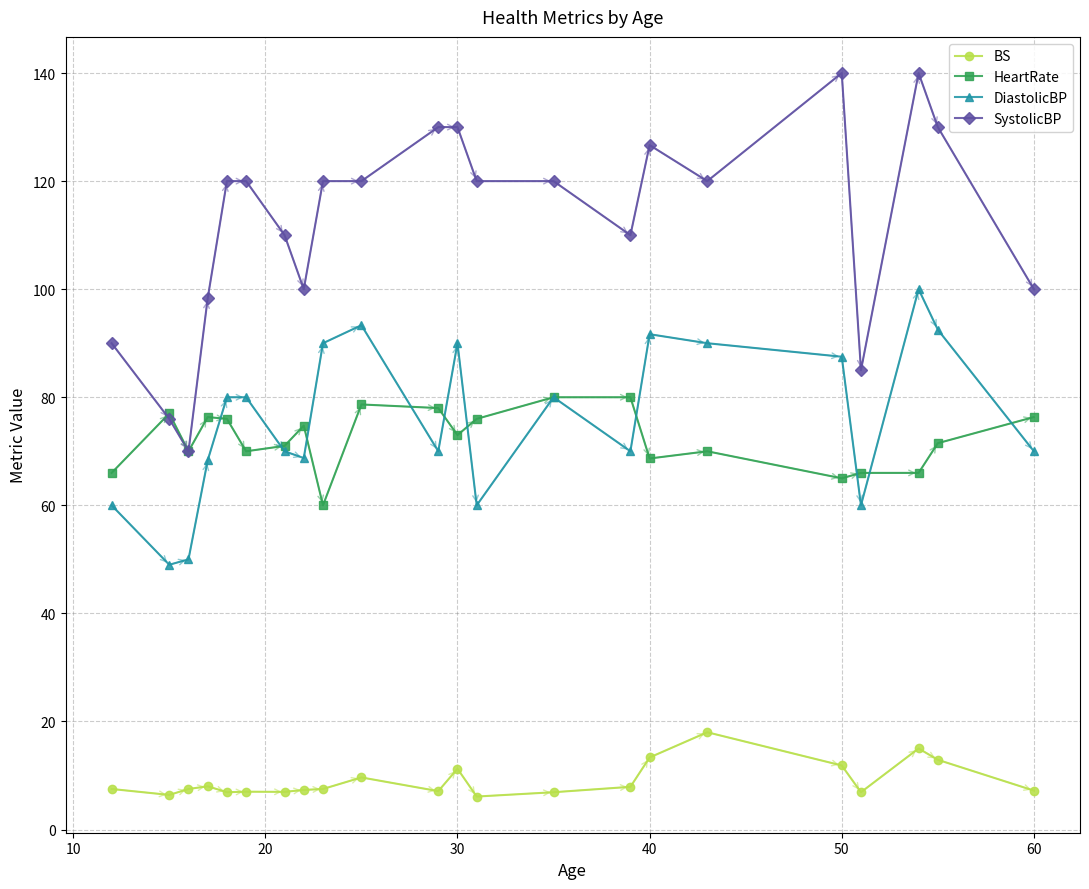

At how many categories does at least one series exceed 73?

21